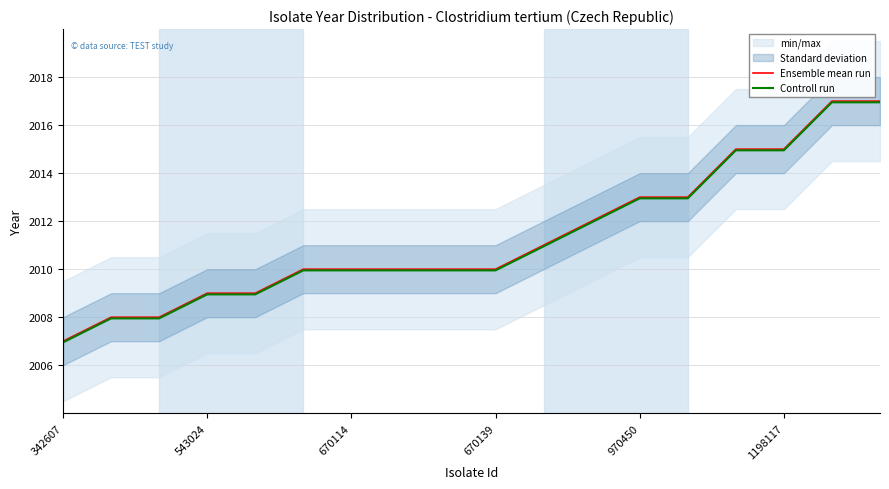

What is the maximum value for Controll run?

2017.0